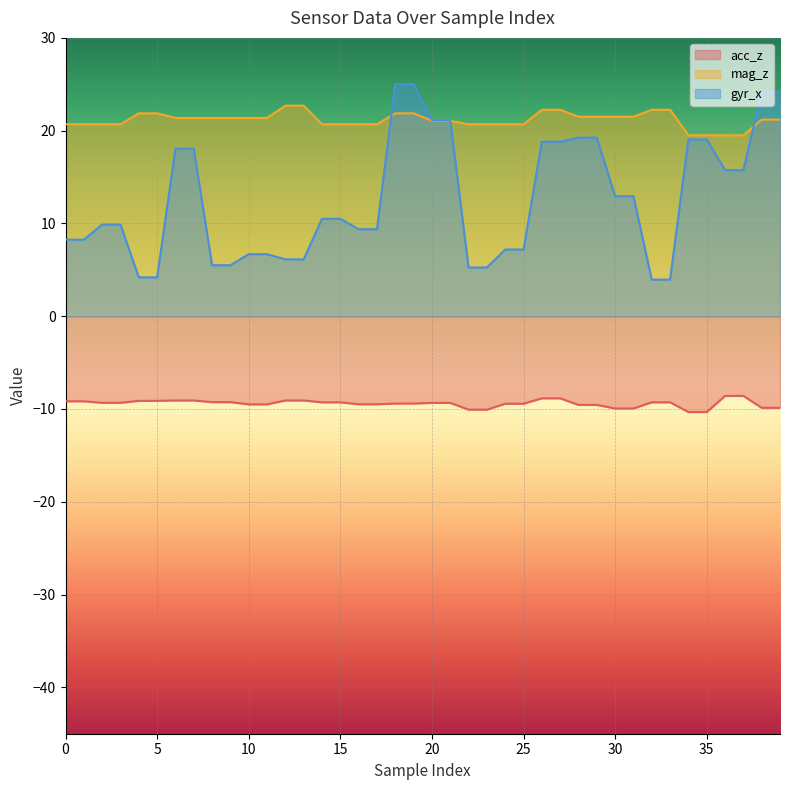

Reading left to right, list all the values displayed in this chart.

acc_z: -9.2	-9.2	-9.3	-9.3	-9.1	-9.1	-9.1	-9.1	-9.3	-9.3	-9.5	-9.5	-9.1	-9.1	-9.3	-9.3	-9.5	-9.5	-9.4	-9.4	-9.3	-9.3	-10.1	-10.1	-9.4	-9.4	-8.8	-8.8	-9.6	-9.6	-9.9	-9.9	-9.3	-9.3	-10.3	-10.3	-8.6	-8.6	-9.9	-9.9
mag_z: 20.7	20.7	20.7	20.7	21.9	21.9	21.4	21.4	21.4	21.4	21.4	21.4	22.7	22.7	20.7	20.7	20.7	20.7	21.9	21.9	21.1	21.1	20.7	20.7	20.7	20.7	22.2	22.2	21.5	21.5	21.5	21.5	22.2	22.2	19.5	19.5	19.5	19.5	21.2	21.2
gyr_x: 8.2	8.2	9.9	9.9	4.2	4.2	18.1	18.1	5.5	5.5	6.7	6.7	6.1	6.1	10.5	10.5	9.4	9.4	25.0	25.0	21.1	21.1	5.2	5.2	7.2	7.2	18.8	18.8	19.2	19.2	12.9	12.9	3.9	3.9	19.1	19.1	15.8	15.8	24.1	24.1